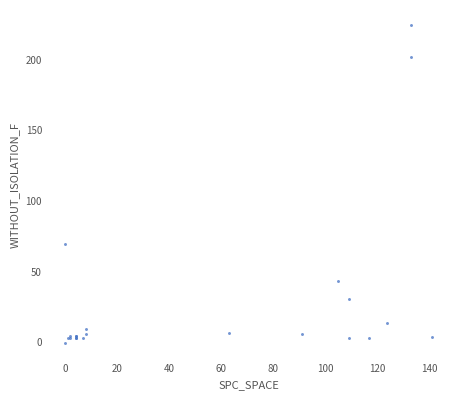

What Y value in the scatter plot is closest to 111?

69